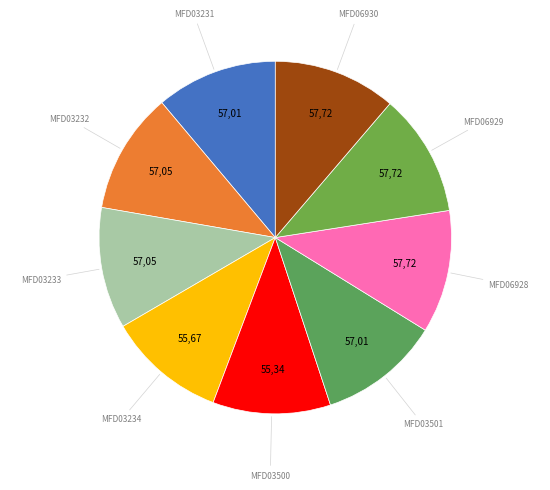

What is the smallest slice in the pie chart?

MFD03500